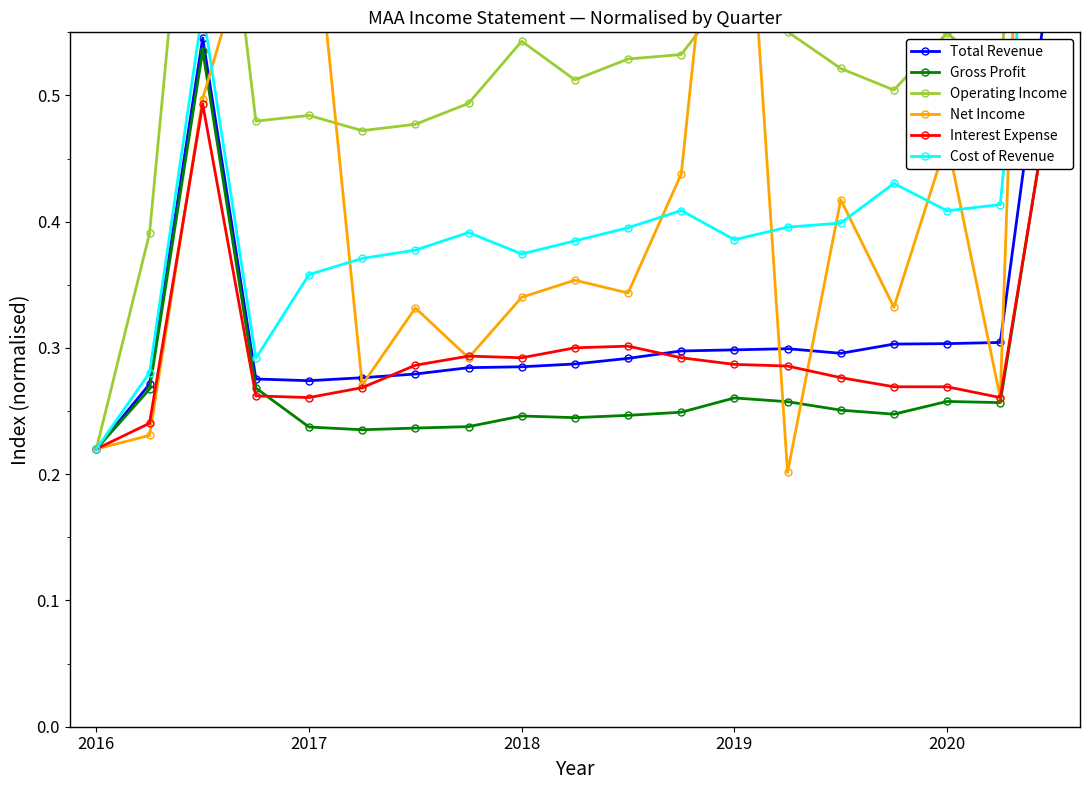

Between 11 and 15, which series saw the biggest shift?

Net Income